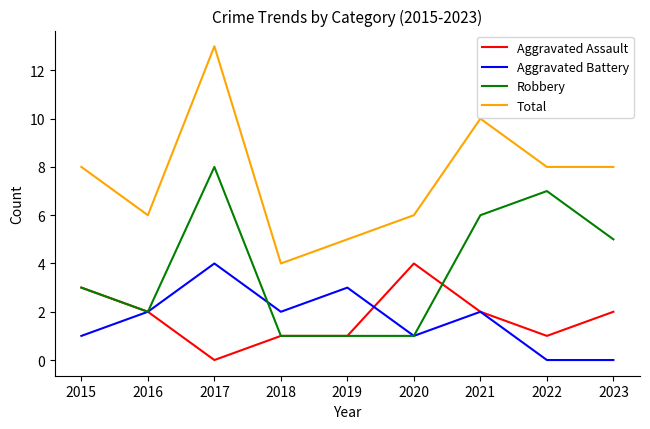

What is the total value across all series at 2023?

15